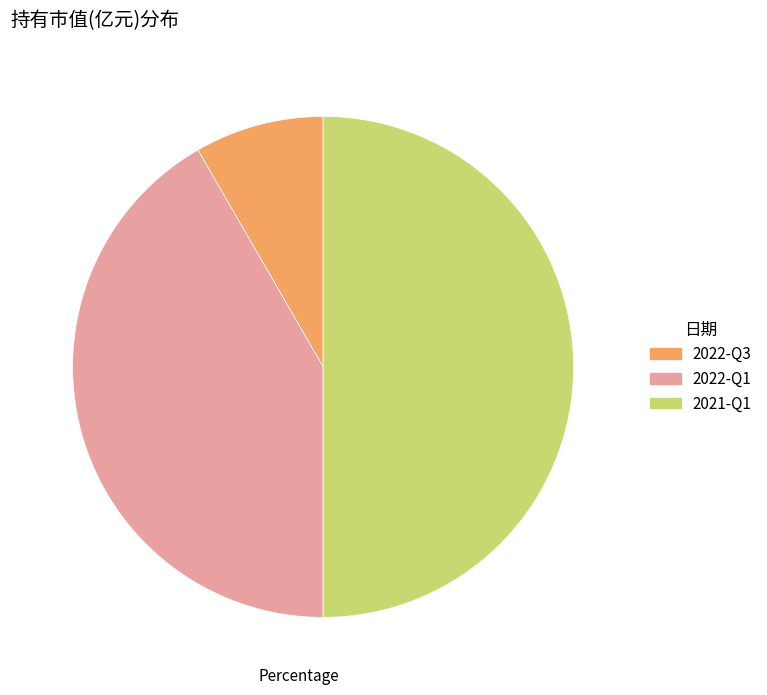

True or false: 2022-Q1 accounts for 54% of the total.

False